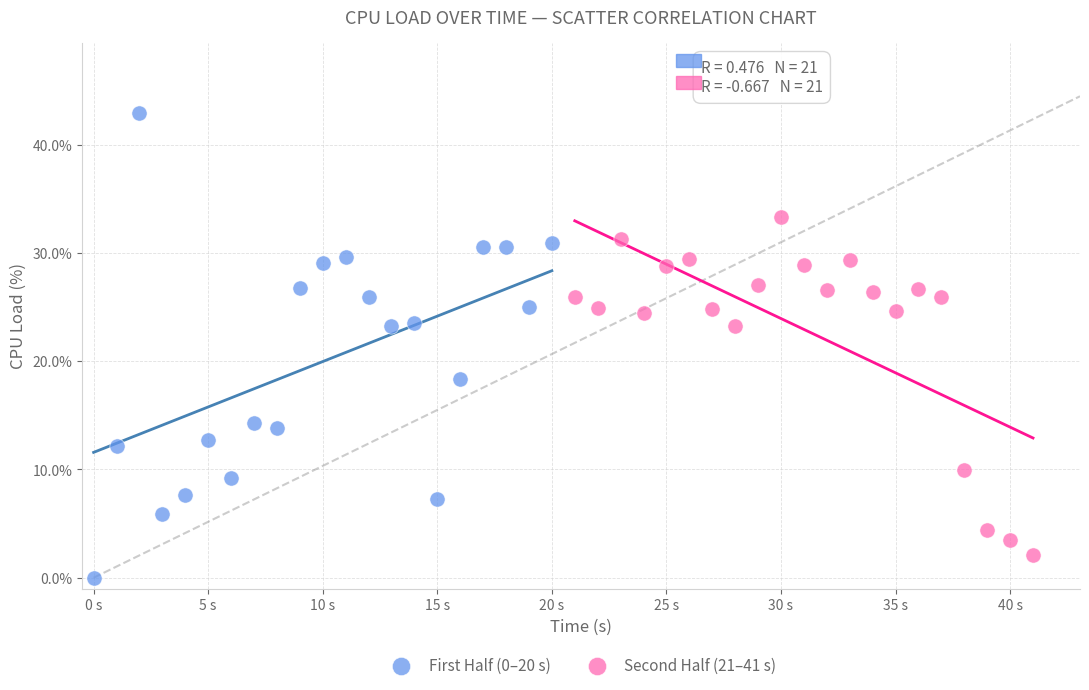

Which series has the largest Y range (max minus min)?

First Half (0–20 s)